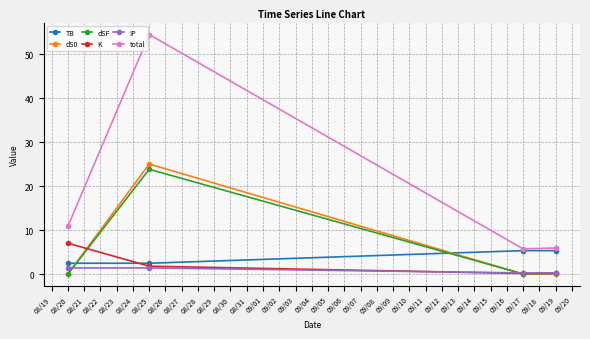

Where does the total series first go above 10?

08/20